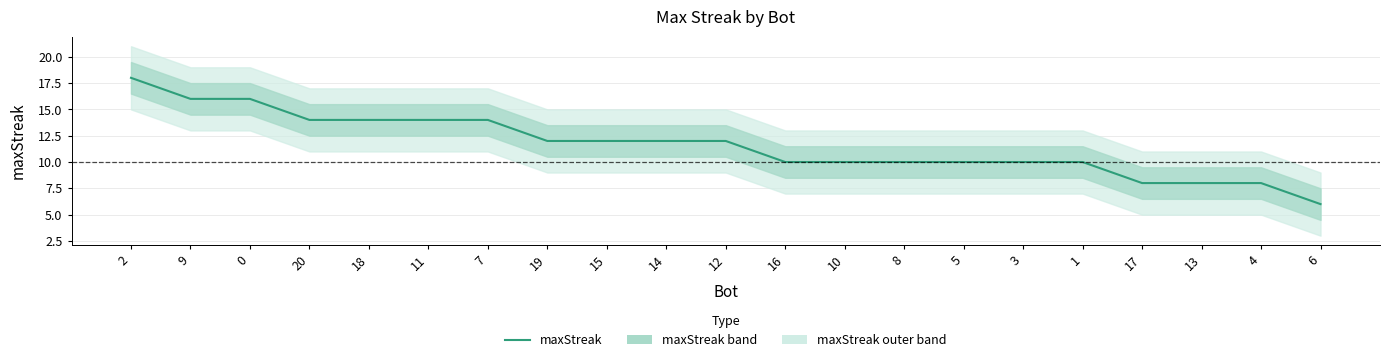

How many data points are less than 12?

10